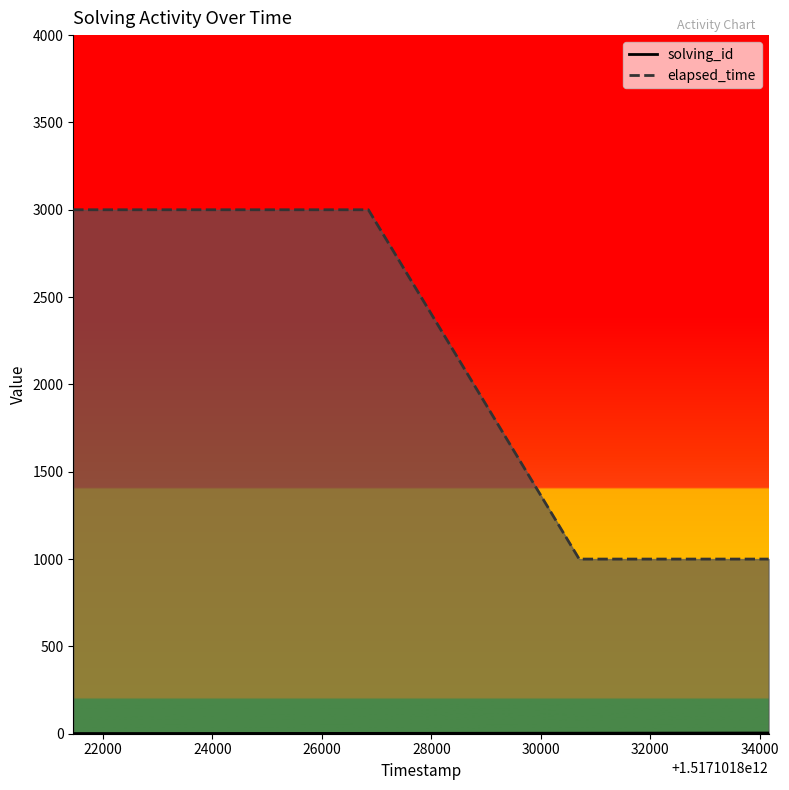

True or false: elapsed_time has a value of 362 at 1517101834161.

False